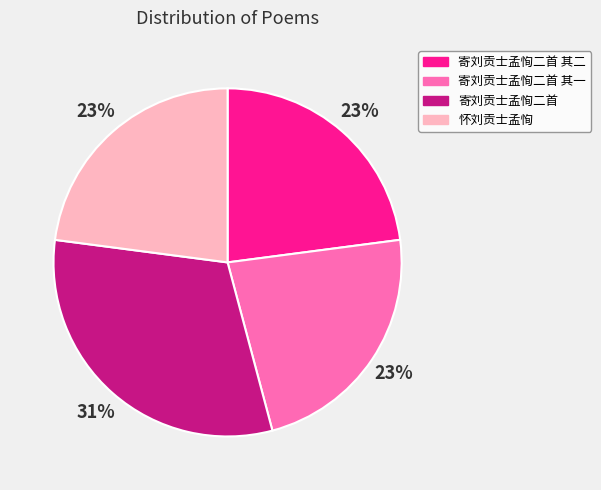

Which category has the biggest portion of the pie?

寄刘贡士孟恂二首